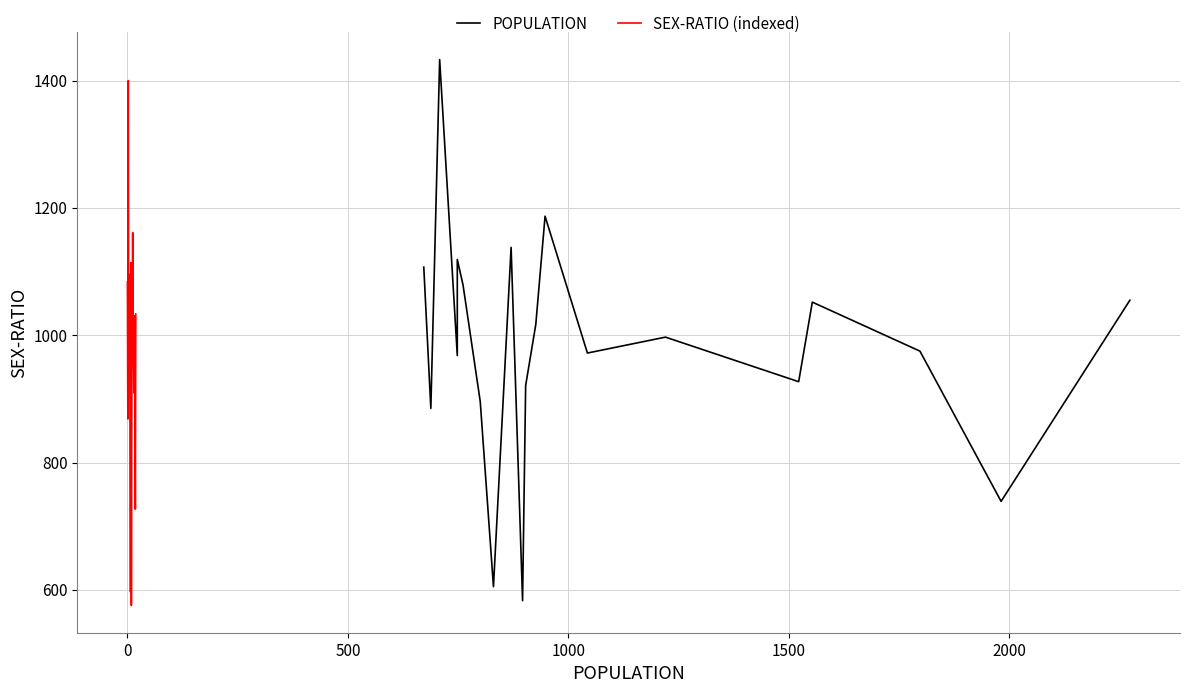

The value of SEX-RATIO (indexed) at 8 is 1890.6. True or false?

False